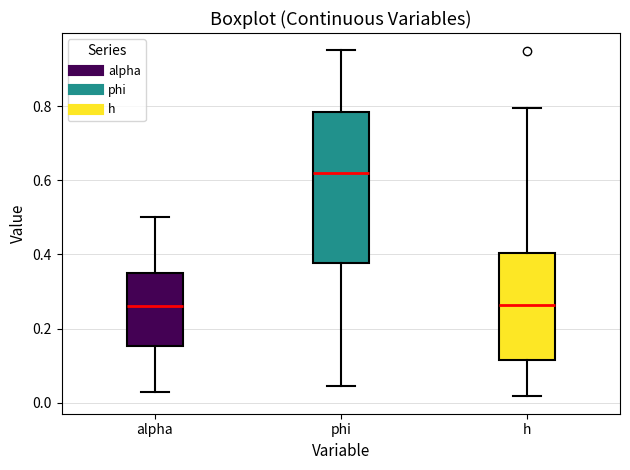

Where is the upper edge of the box for h on the y-axis? The values are not printed on the chart, so give them approximately, as read against the axis.

0.40